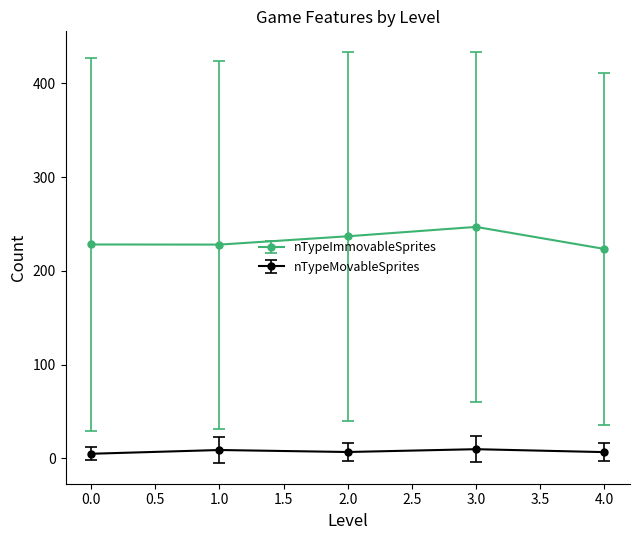

True or false: nTypeImmovableSprites and nTypeMovableSprites cross at least once.

False